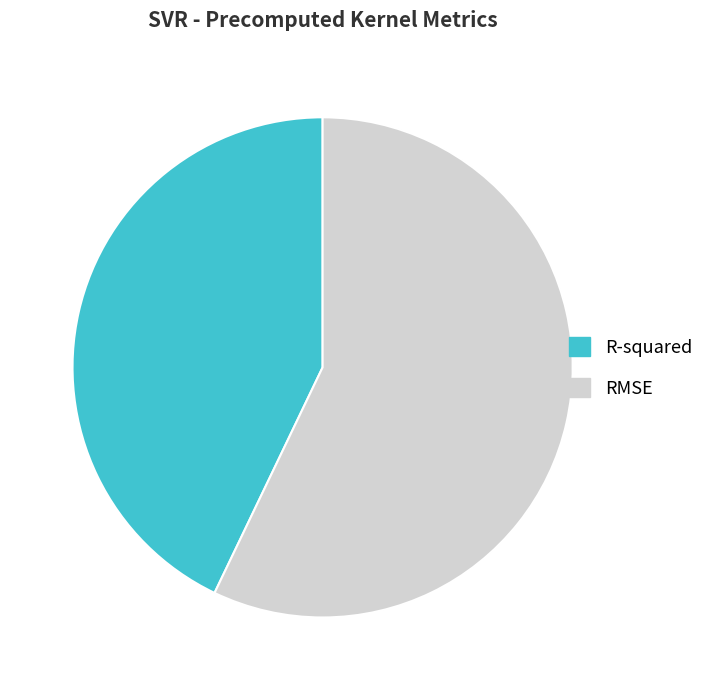

Which slice is the largest?

RMSE